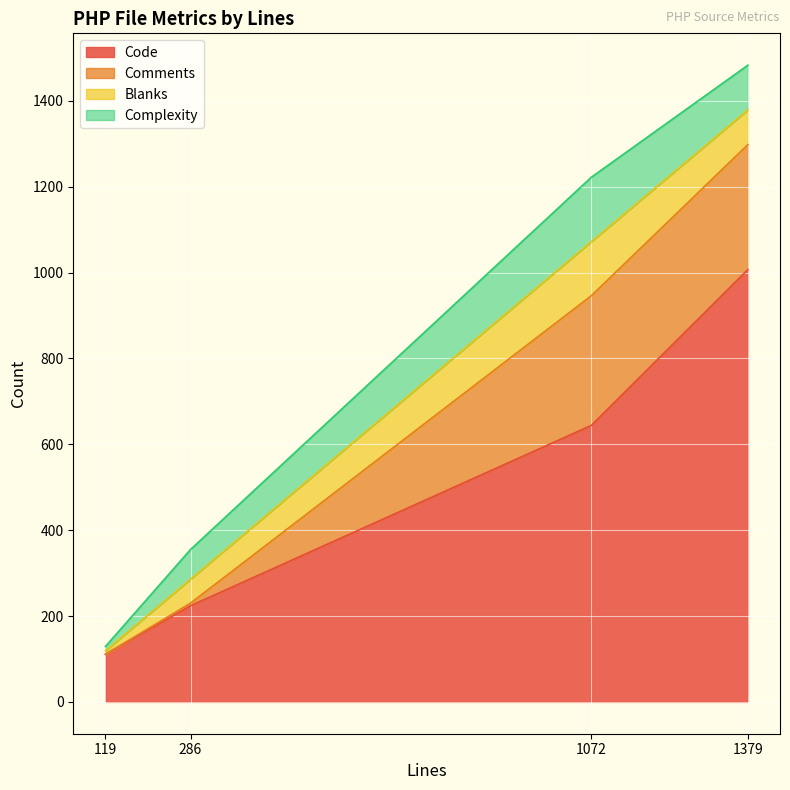

At which category is the sum across all series the highest?

1379